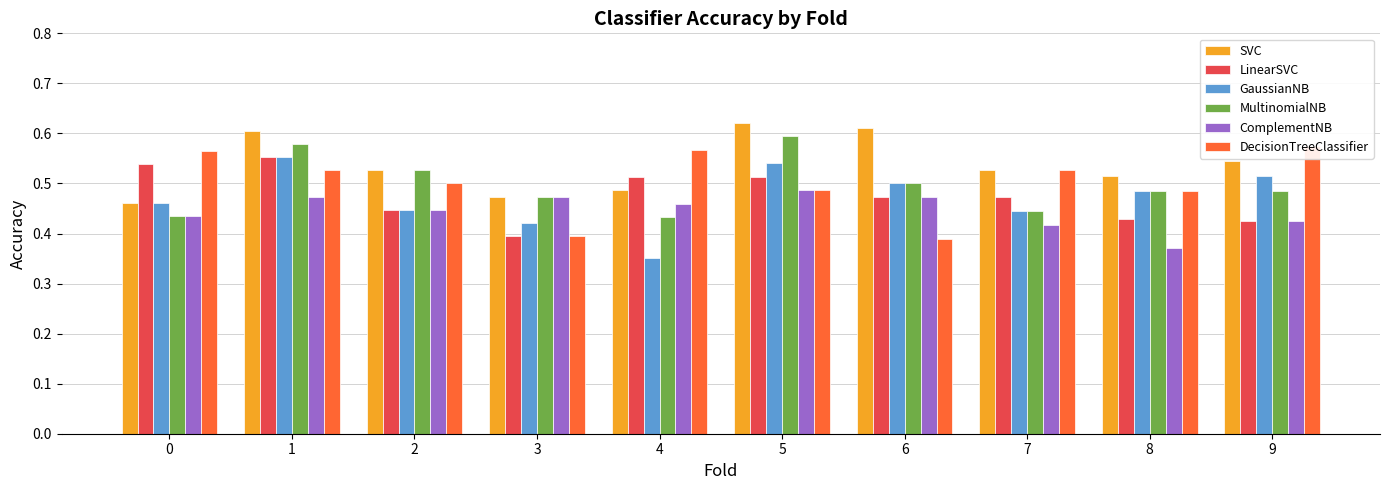

What is the greatest value displayed?

0.6